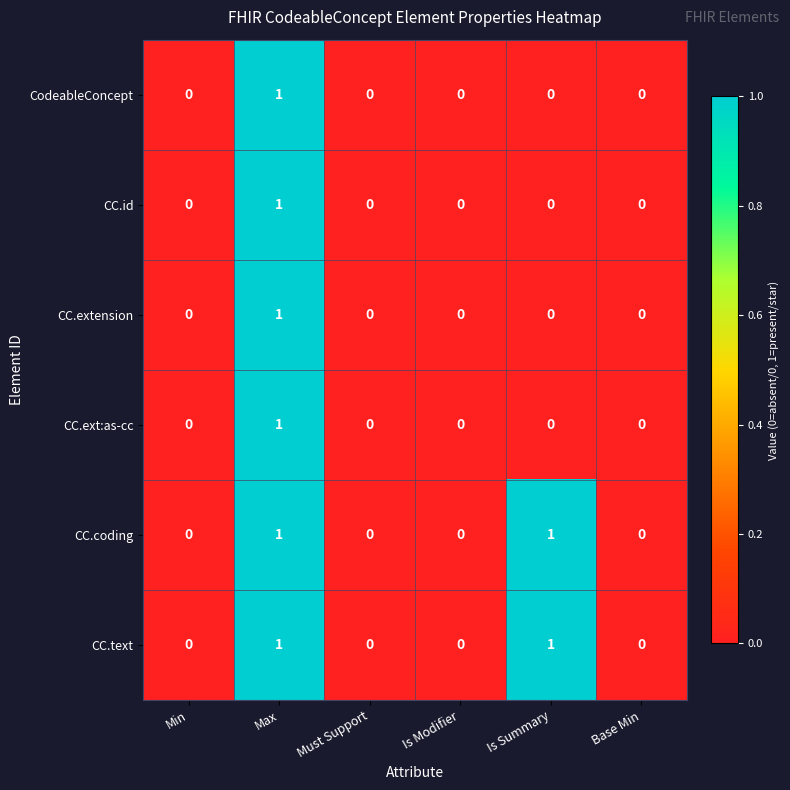

Is it true that CC.id equals 0 at Min?

True